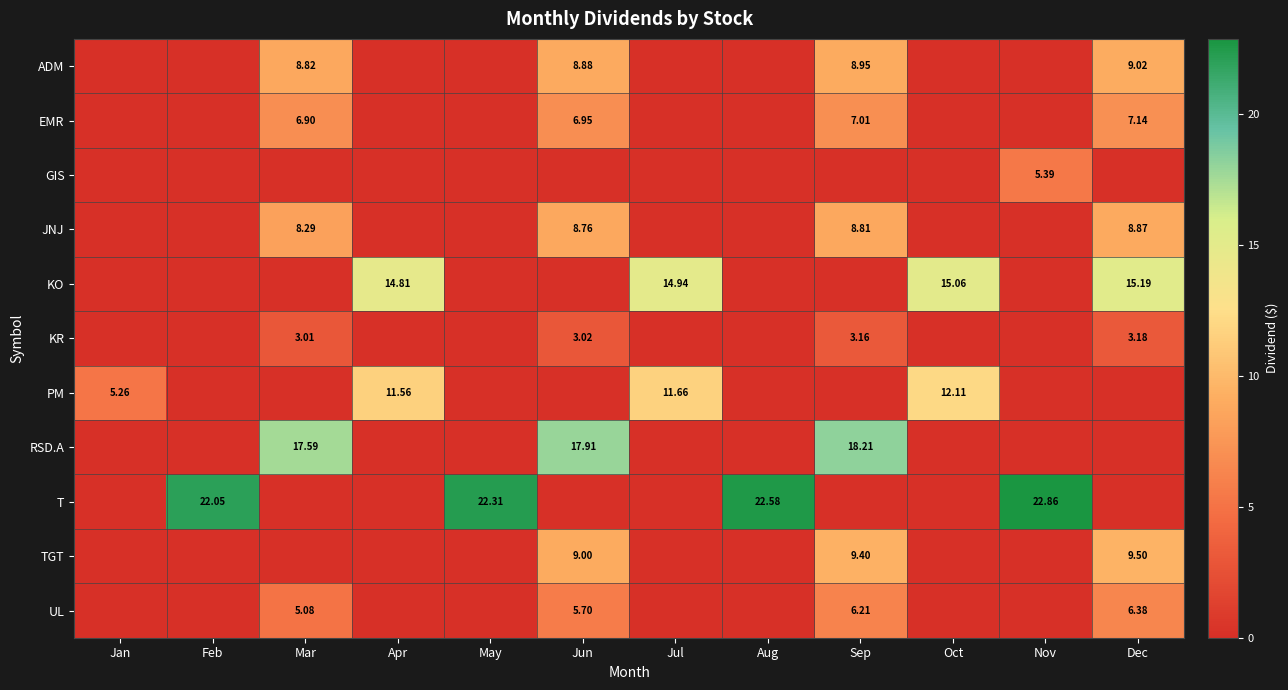

True or false: KO has a value of 9.0 at Feb.

False